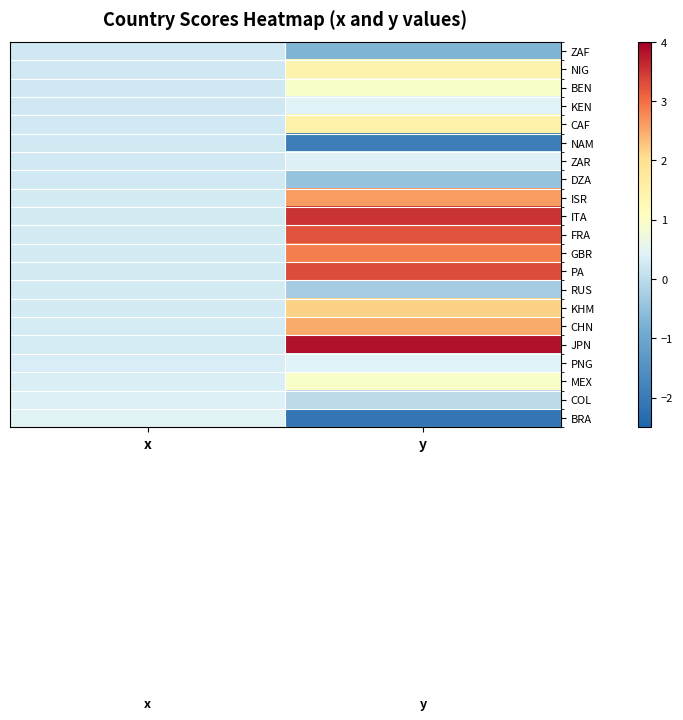

At which category does the chart reach its peak across all series?

y